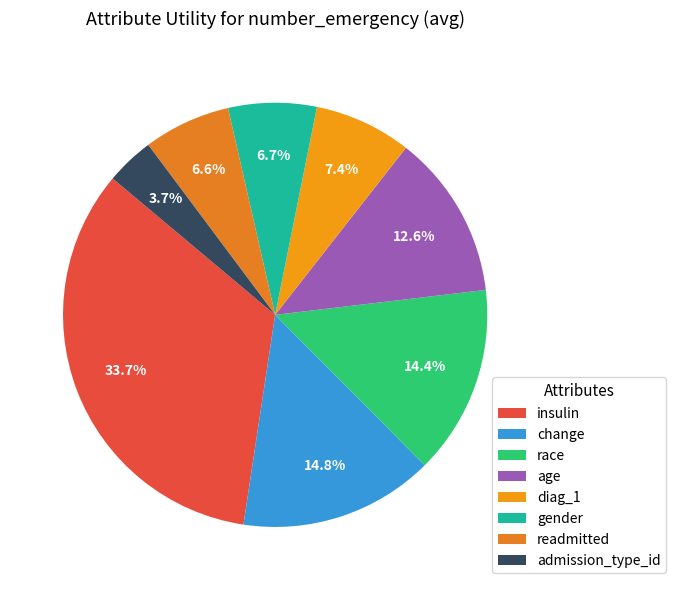

To the nearest percent, what is the difference between the readmitted and race slice percentages?

8%